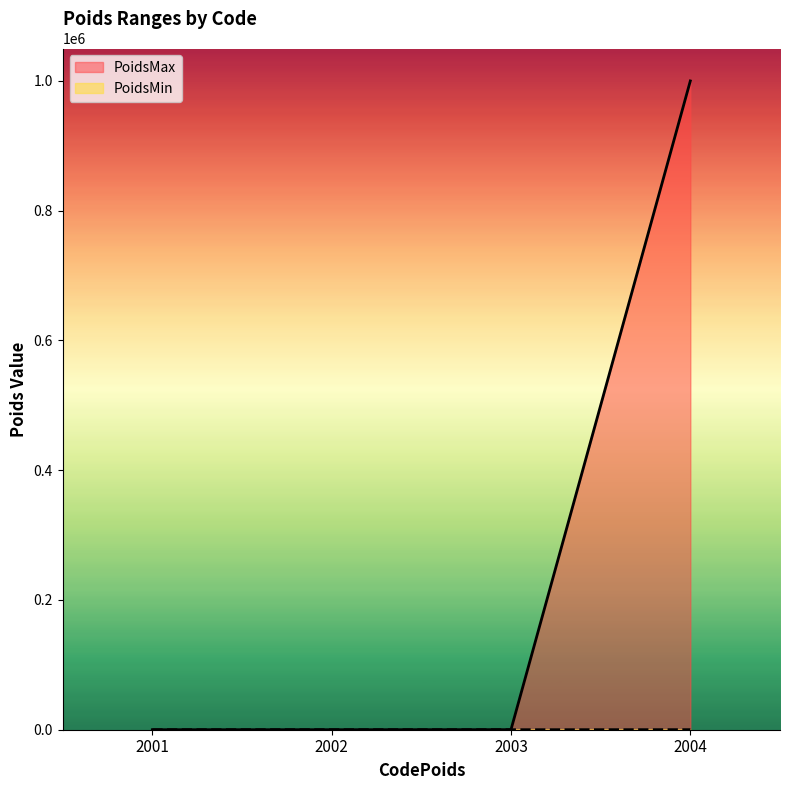

Rank the series by their average value, from highest to lowest.

PoidsMax, PoidsMin